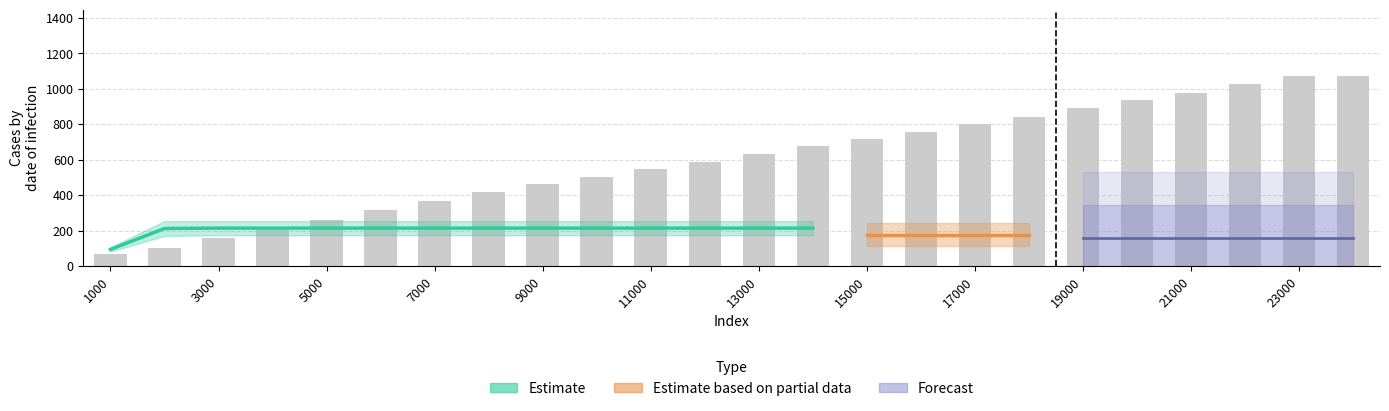

Reading right to left, list all the values displayed in this chart.

down: 1071	1071	1029	977	940	894	840	800	755	717	678	634	586	545	505	462	420	367	318	262	206	157	101	69
up: 26	26	26	26	26	26	26	26	26	26	26	26	26	26	26	26	26	26	26	26	26	26	25	3
right: 41	41	41	41	41	41	41	41	41	41	41	41	41	41	41	41	41	41	41	41	41	41	41	4
left: 49	49	49	49	49	49	49	49	49	49	49	49	49	49	49	49	49	49	49	49	49	49	49	2